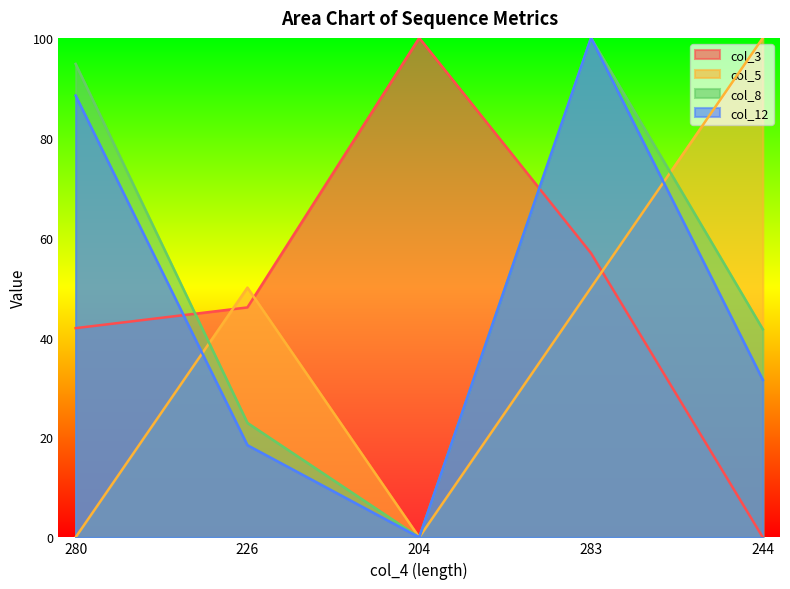

Does the chart display data point markers on the line(s)?

No